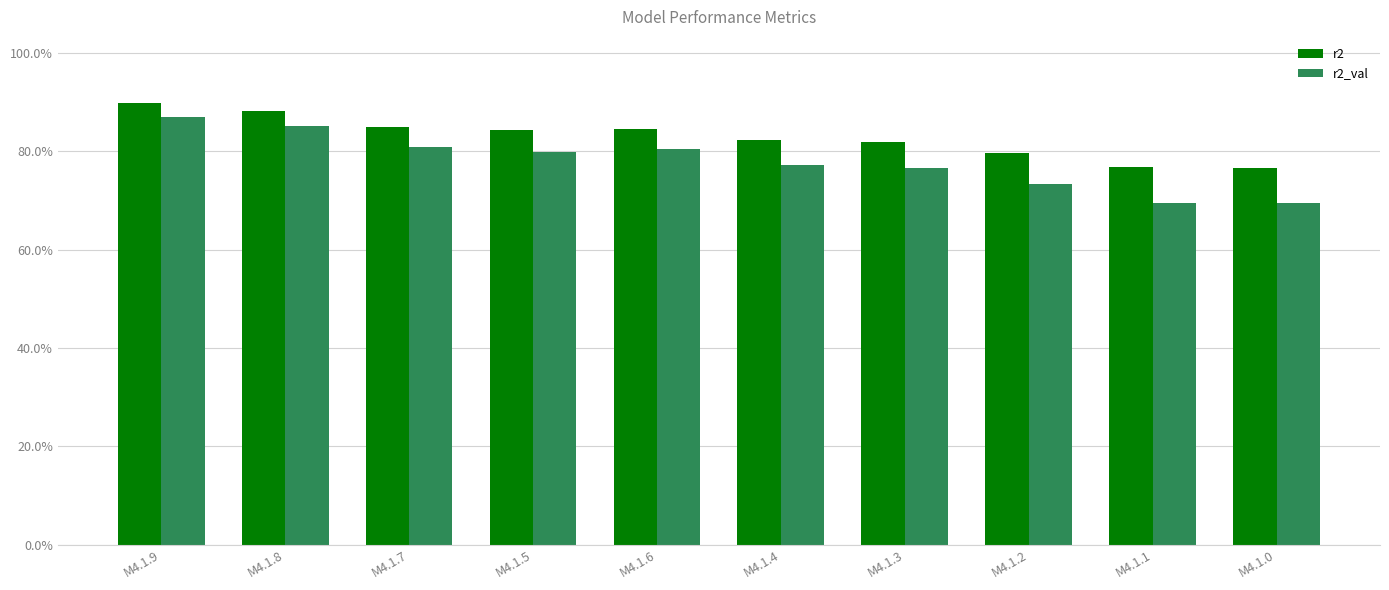

Where is r2_val nearest to the value 0?

M4.1.0